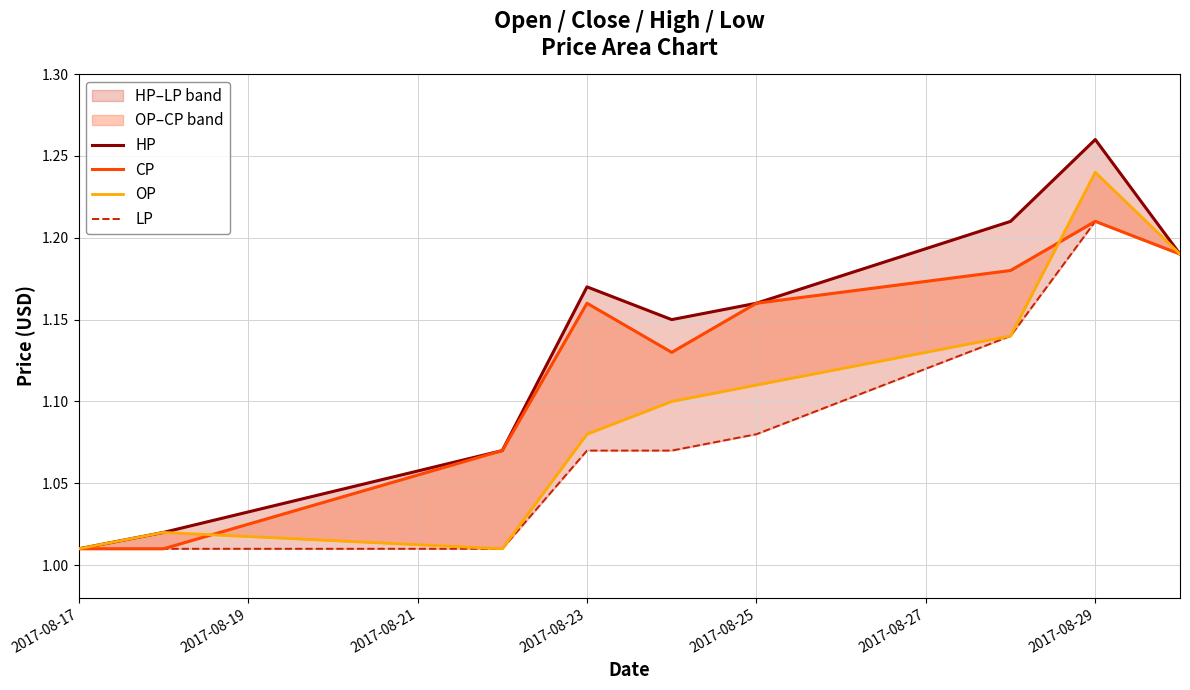

True or false: HP and LP intersect in this chart.

False